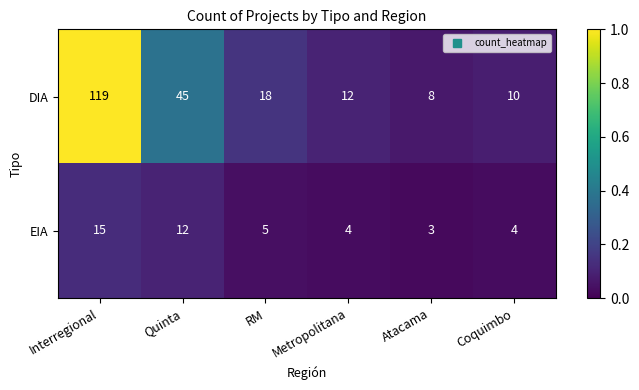

Where is EIA nearest to the value 9?

Quinta